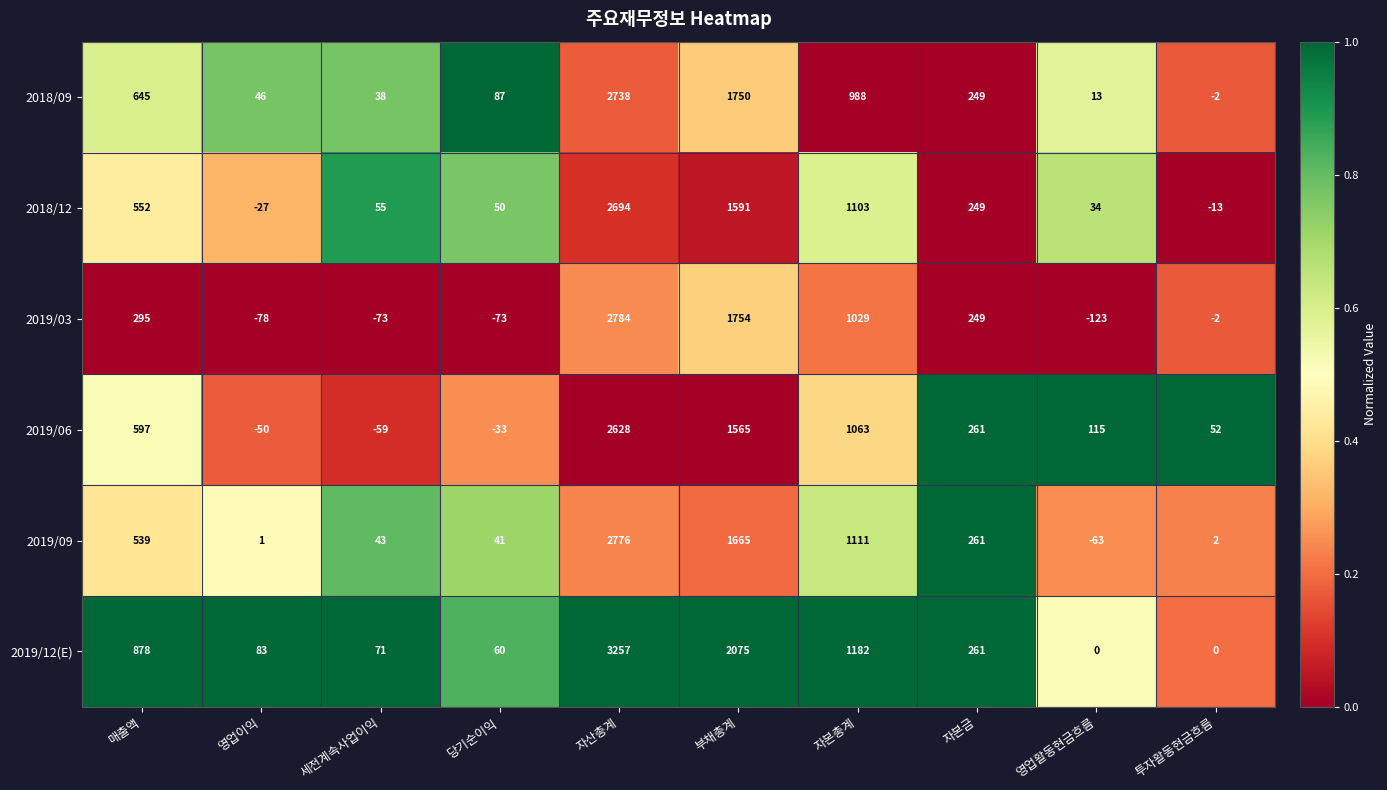

Rank the series by their maximum value, from highest to lowest.

2019/12(E), 2019/03, 2019/09, 2018/09, 2018/12, 2019/06